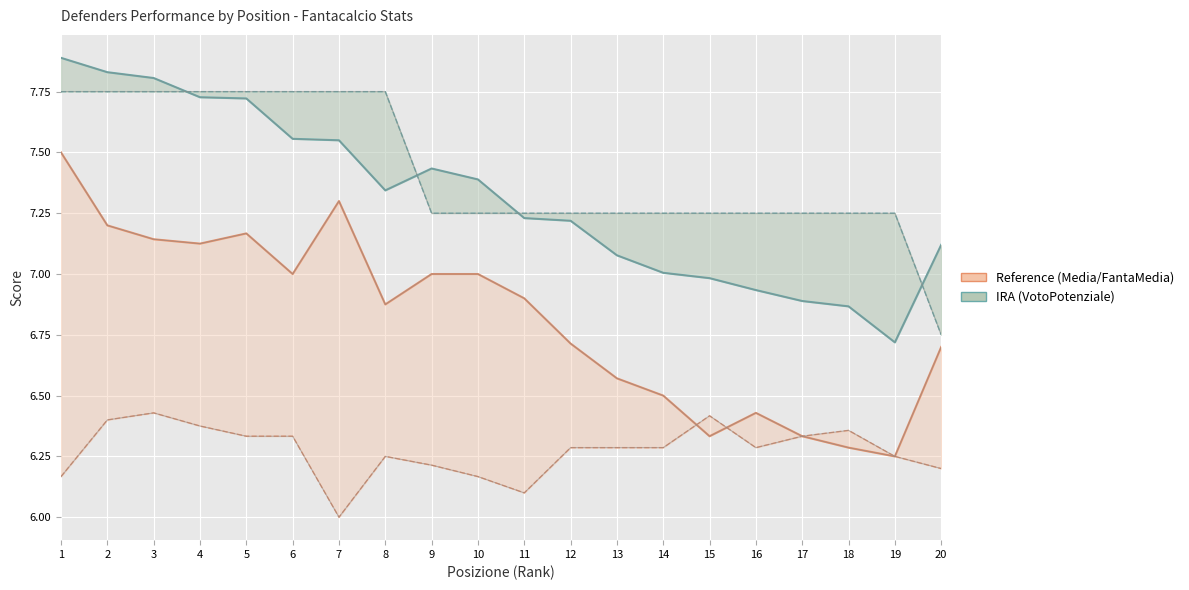

True or false: Media has a value of 4.1 at 3.

False